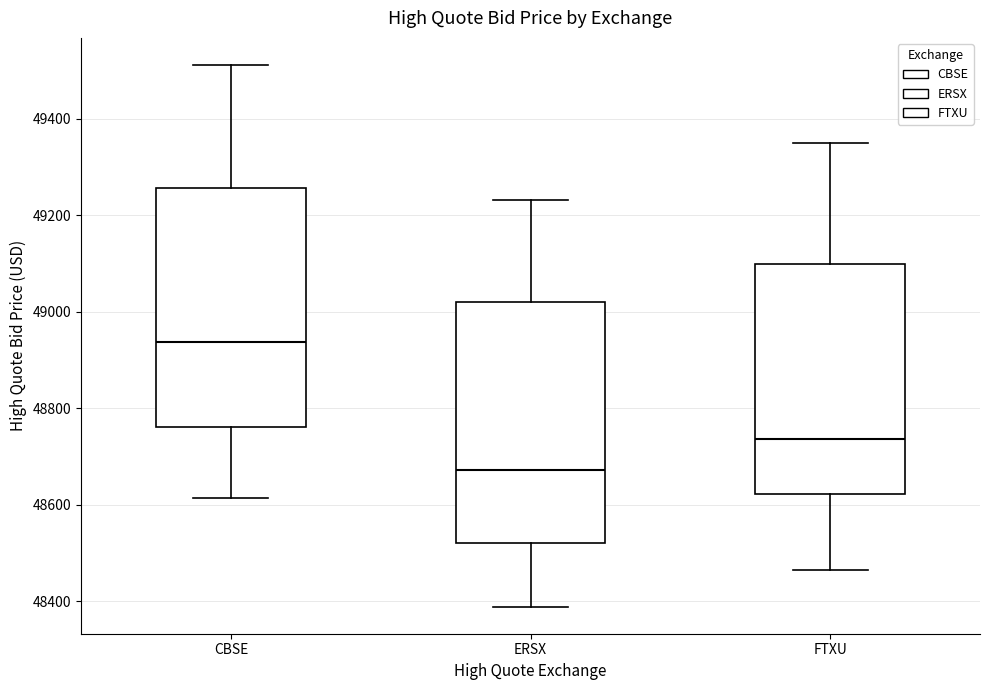

Reading left to right, read every box against the y-axis: the position of its median line, the range the box covers, and the ends of its whiskers. The values are not printed on the chart, so give them approximately, as read against the axis.

CBSE: median 48940, box 48760 to 49260, whiskers 48620 to 49520
ERSX: median 48680, box 48520 to 49020, whiskers 48380 to 49240
FTXU: median 48740, box 48620 to 49100, whiskers 48460 to 49360